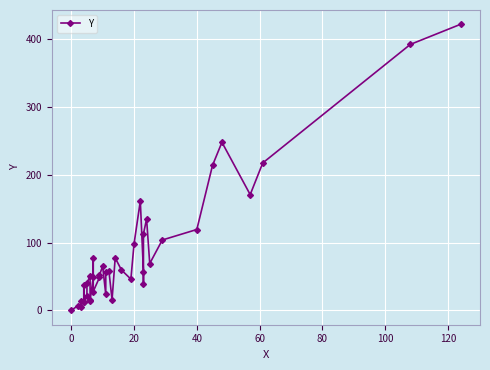

How many series are shown in this chart?

1